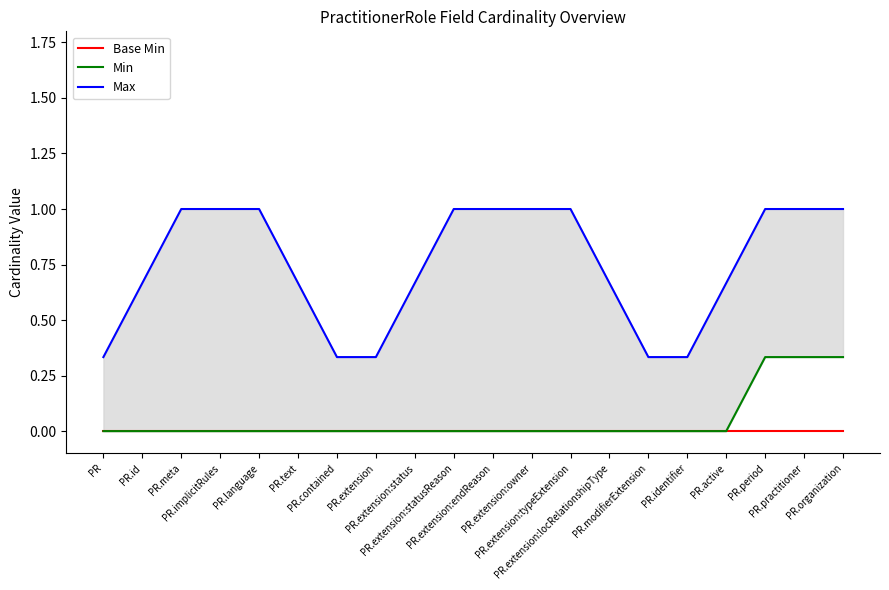

How many Max values are between 0 and 1?

20